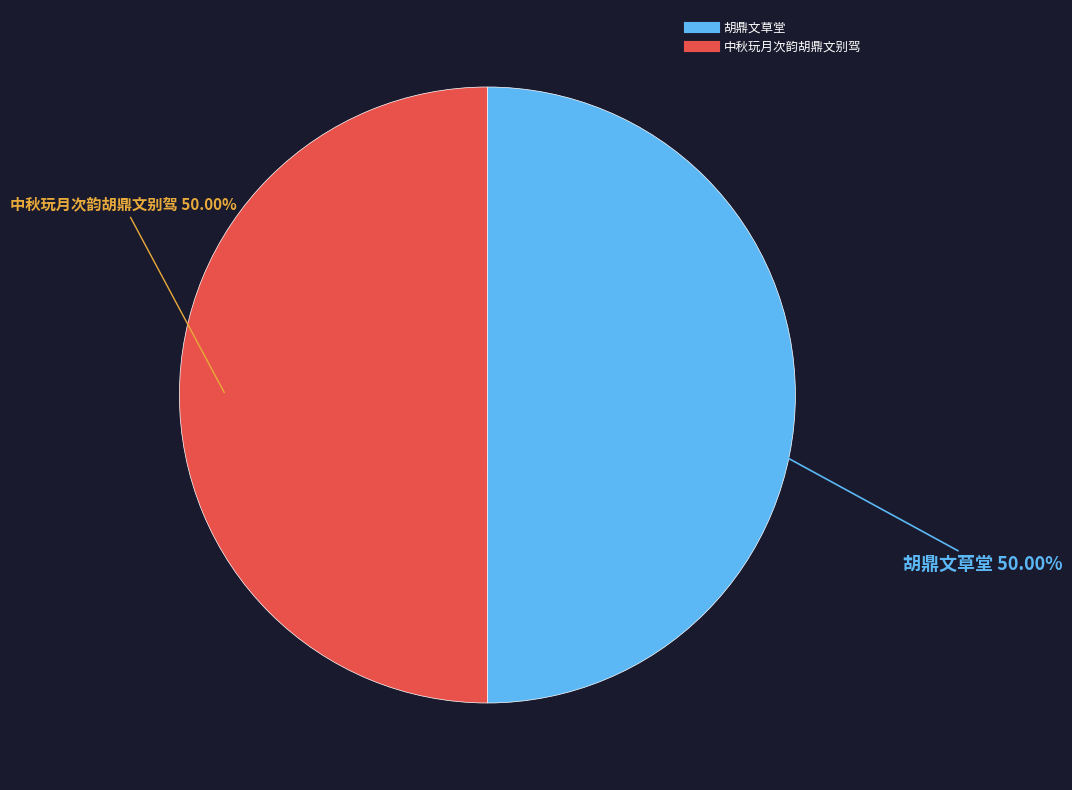

The 胡鼎文草堂 slice represents 50% of the pie. True or false?

True